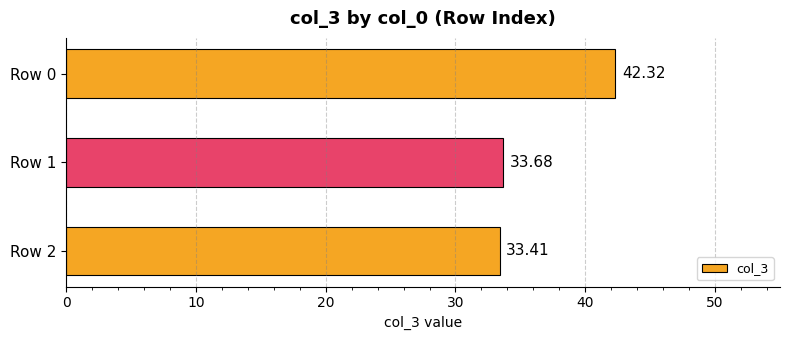

What is the minimum value shown in the chart?

33.4